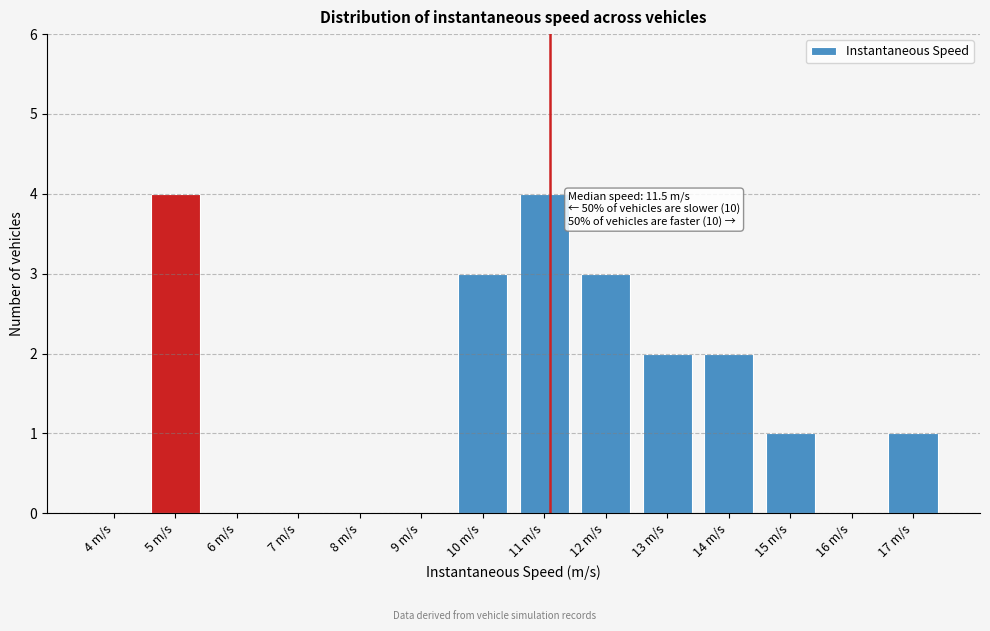

Reading left to right, extract all data points from this chart.

4 m/s=0	5 m/s=4	6 m/s=0	7 m/s=0	8 m/s=0	9 m/s=0	10 m/s=3	11 m/s=4	12 m/s=3	13 m/s=2	14 m/s=2	15 m/s=1	16 m/s=0	17 m/s=1